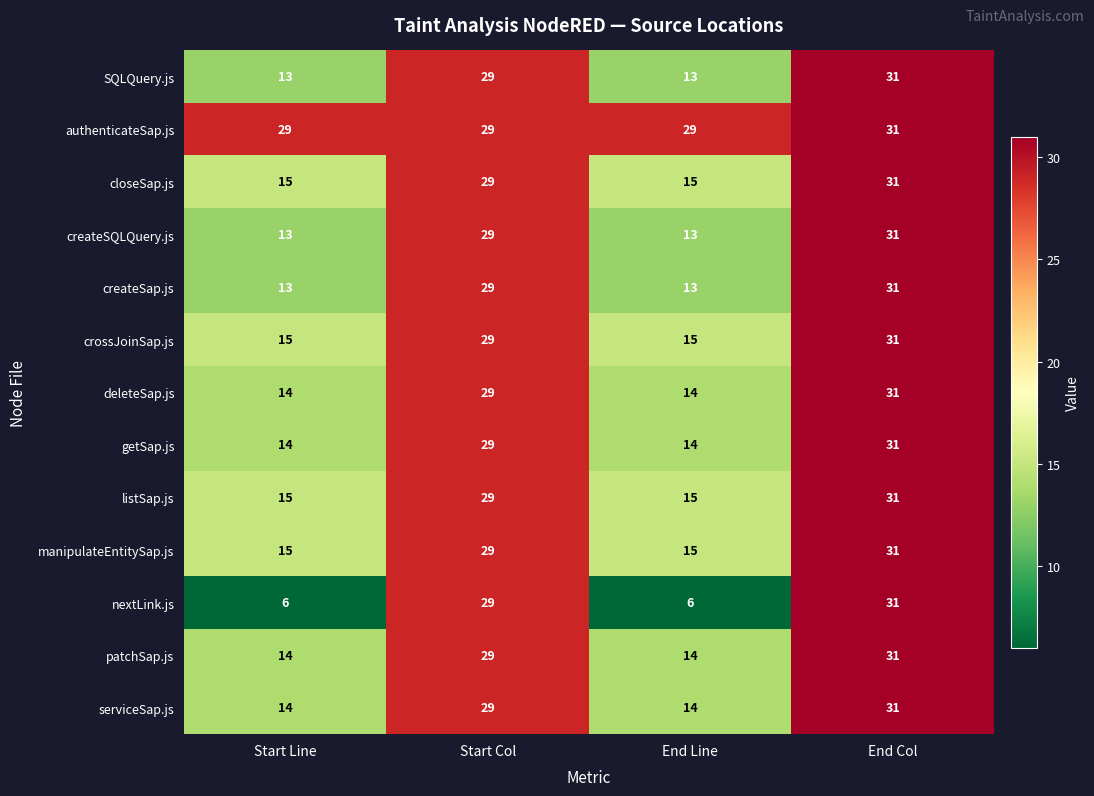

Which series has the largest range (max minus min)?

nextLink.js